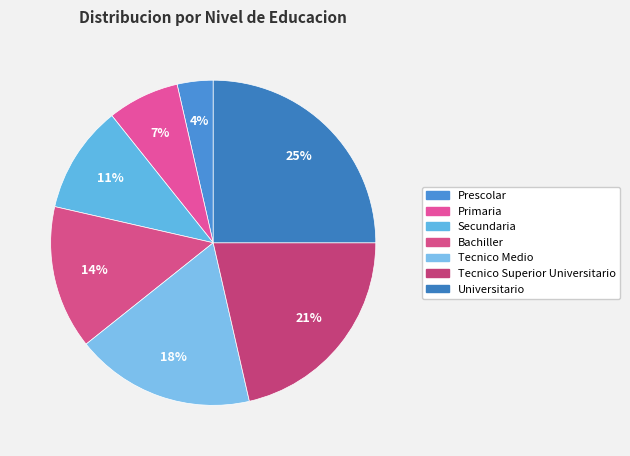

Is Prescolar the majority of the pie?

No